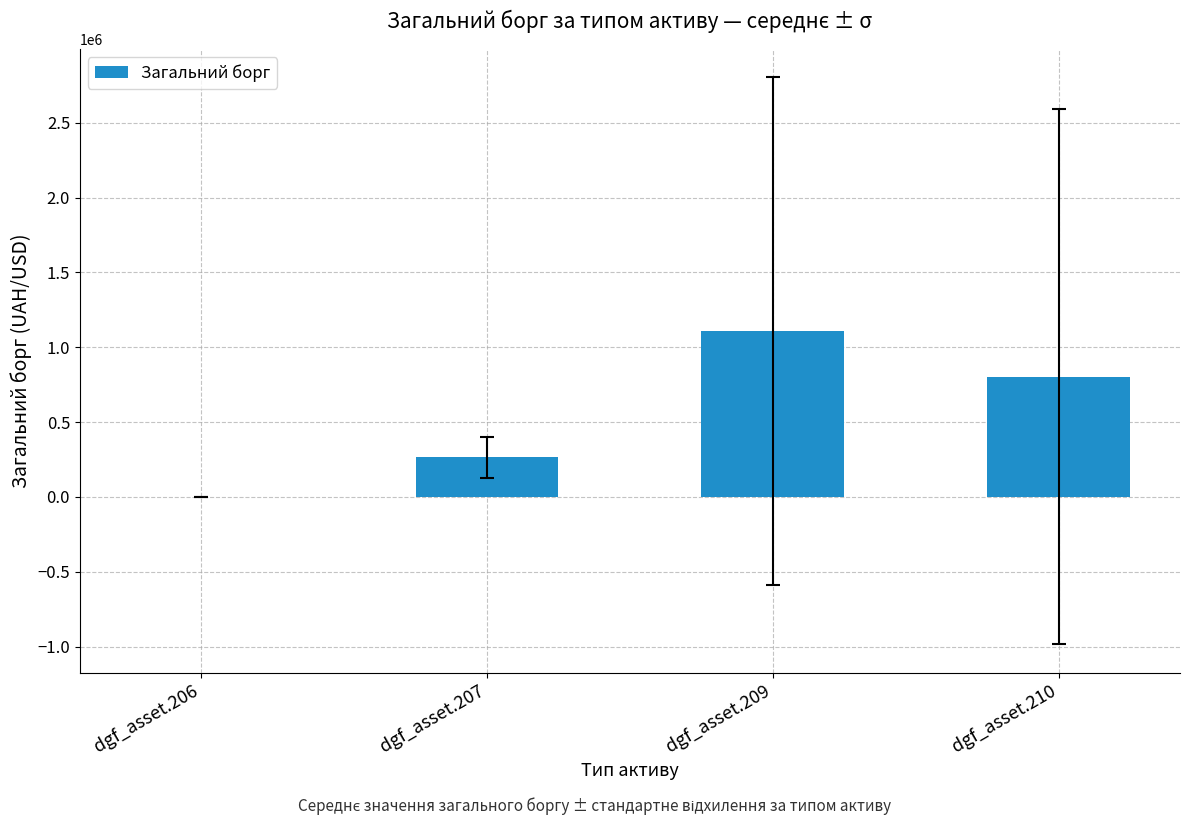

What is the change in value from dgf_asset.209 to dgf_asset.210?

-305478.3